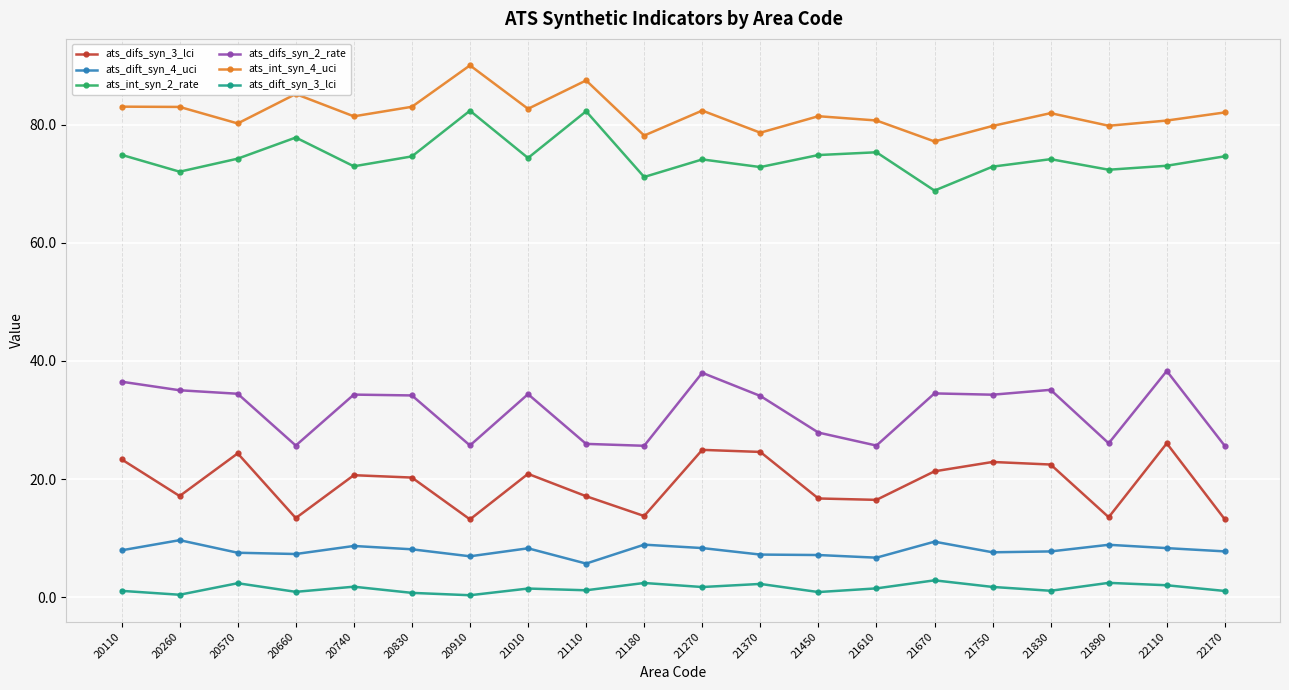

At which category does ats_difs_syn_3_lci reach its first local peak?

20570